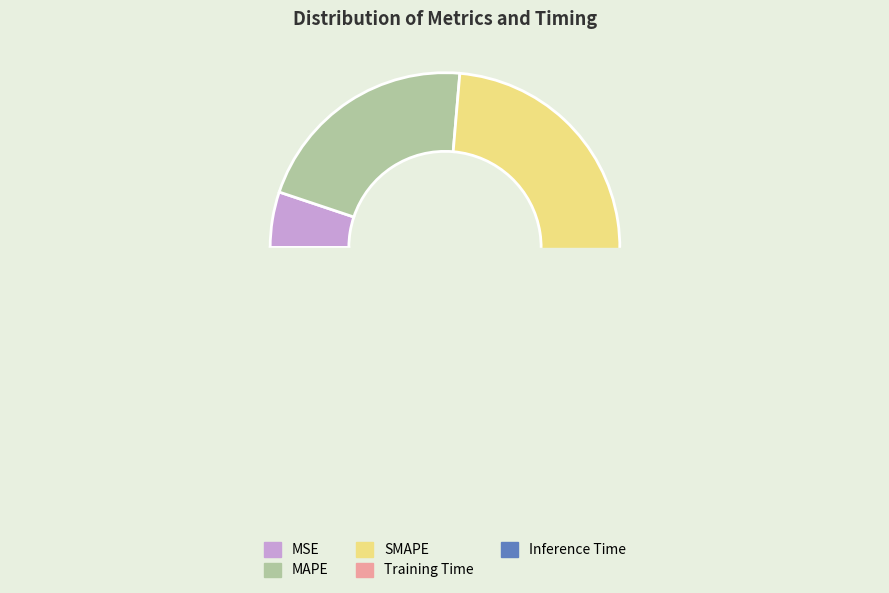

Is there a majority slice in this chart?

No